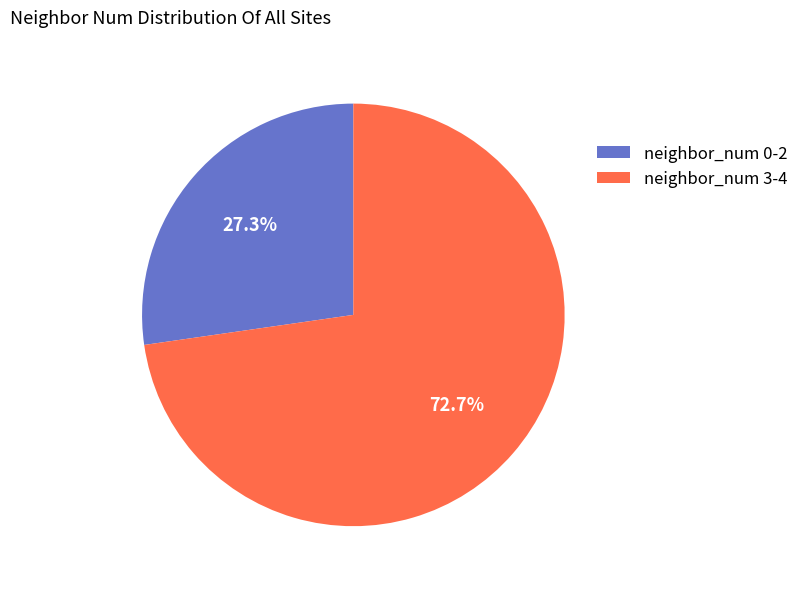

Is there any slice that represents more than half of the pie?

Yes